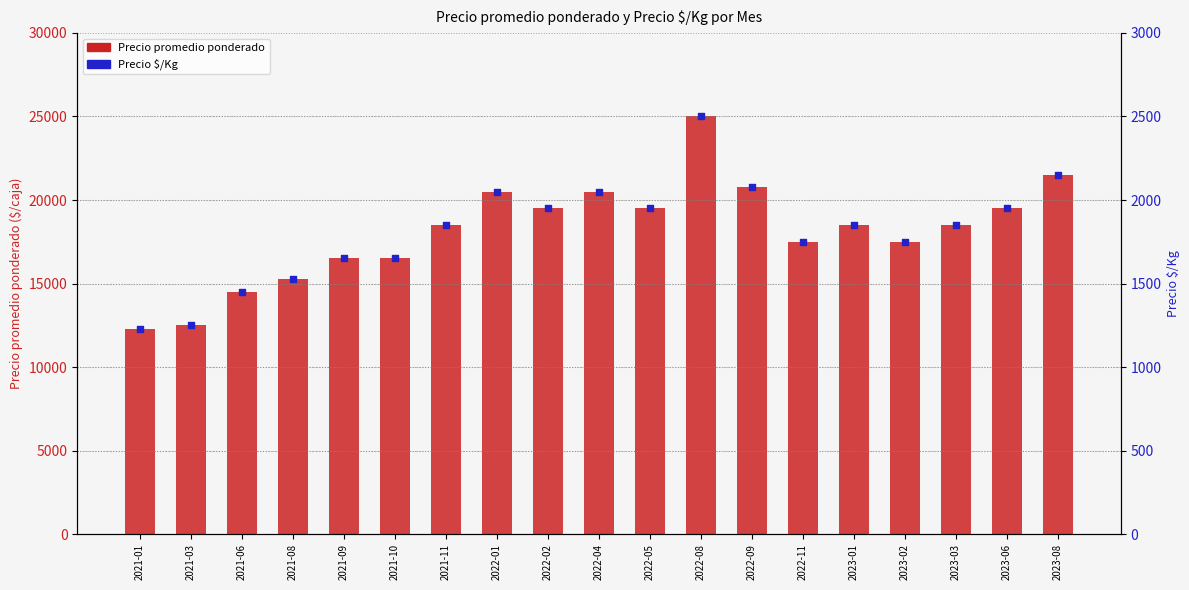

Which series has the largest total across all categories?

Precio promedio ponderado